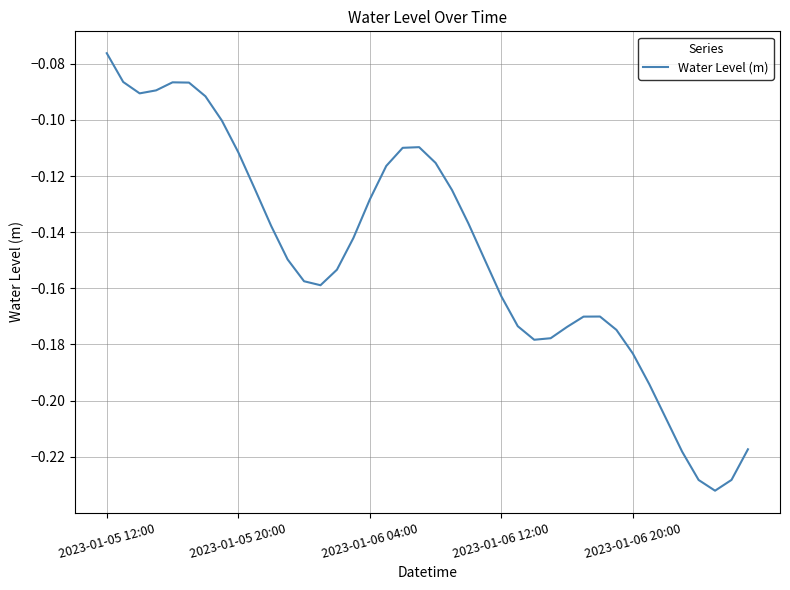

At which label is the value closest to 0?

2023-01-05 12:00